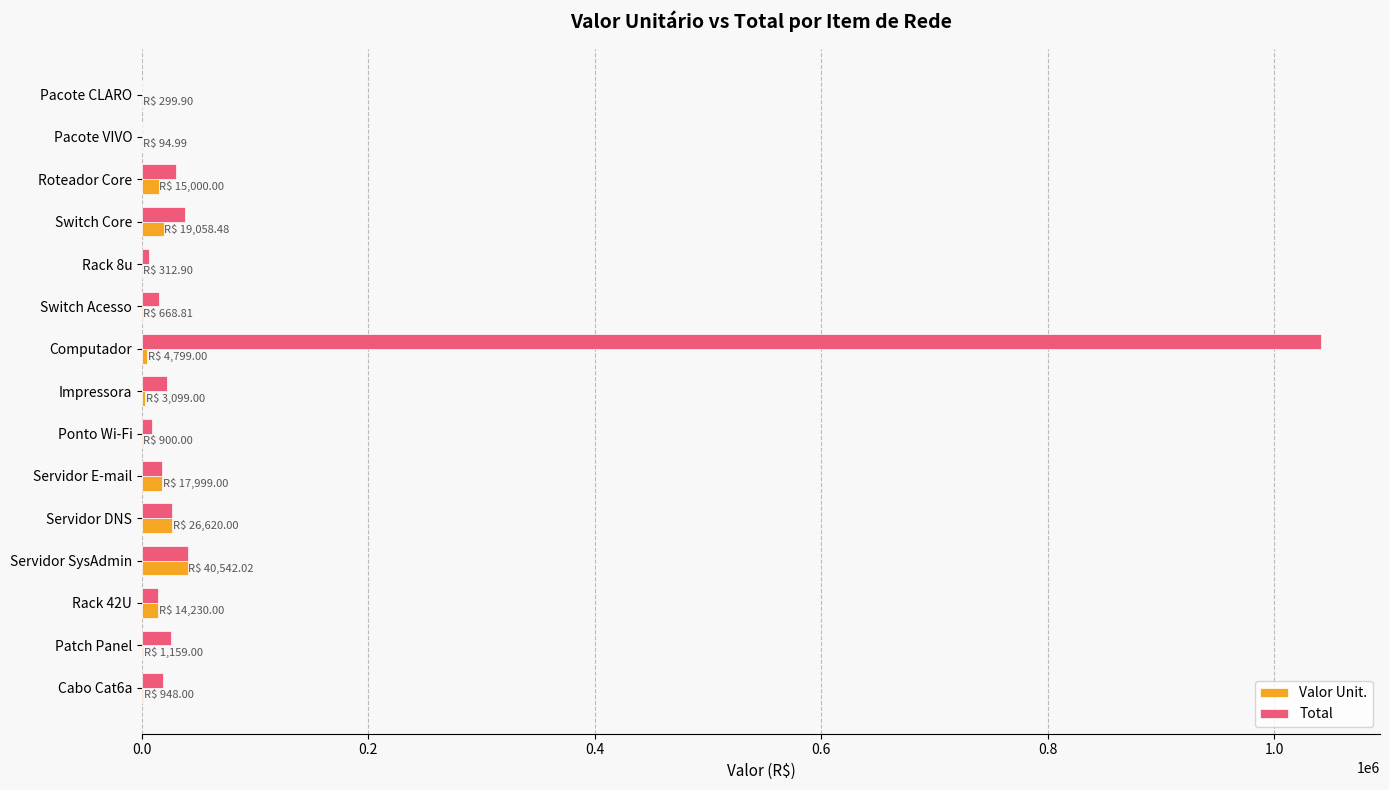

What is the maximum value for Total?

1041383.0